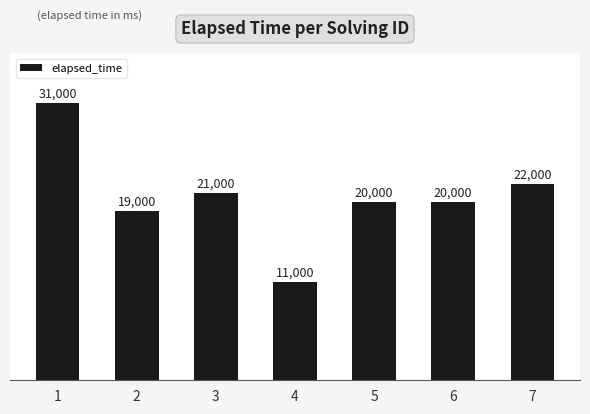

The value at 3 is 21000. True or false?

True